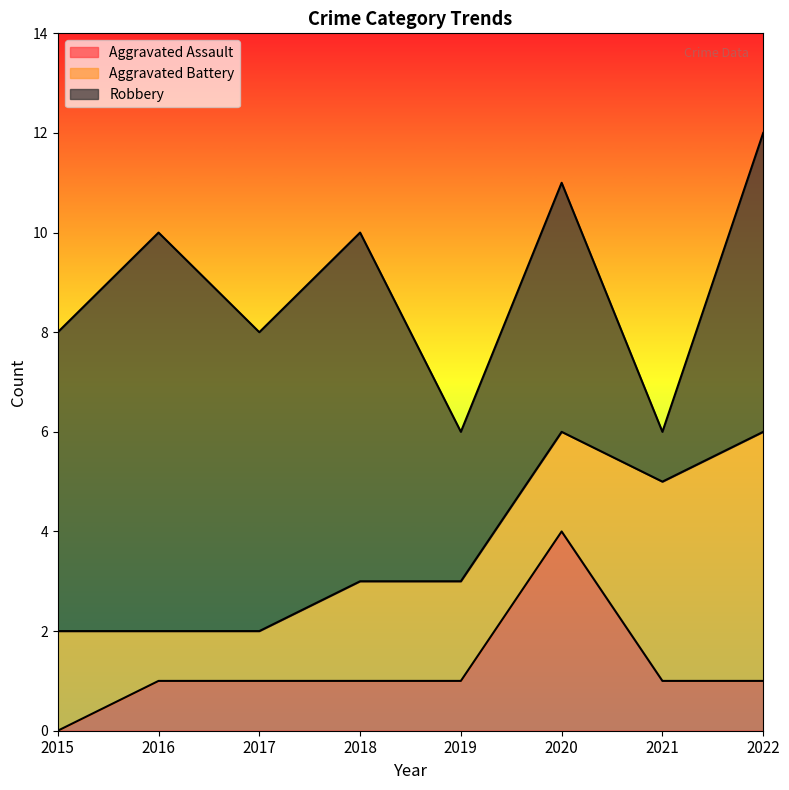

Reading left to right, extract all data points from this chart.

Aggravated Assault: 0	1	1	1	1	4	1	1
Aggravated Battery: 2	1	1	2	2	2	4	5
Robbery: 6	8	6	7	3	5	1	6